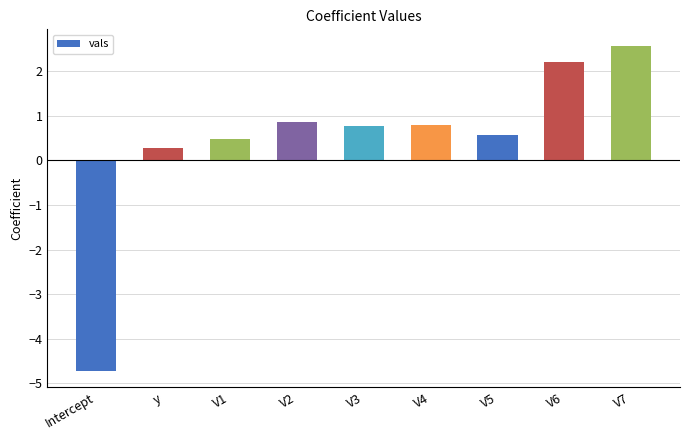

Reading right to left, transcribe all the data shown in this chart.

2.6	2.2	0.6	0.8	0.8	0.9	0.5	0.3	-4.7